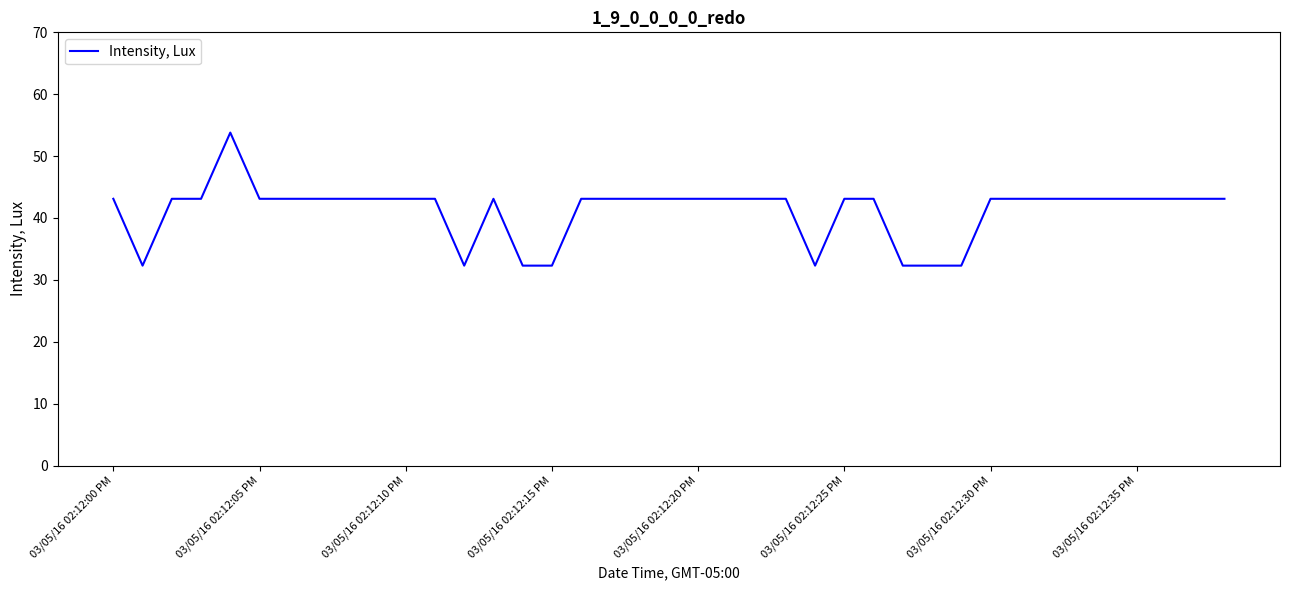

What is the difference between the maximum and minimum values?

21.5